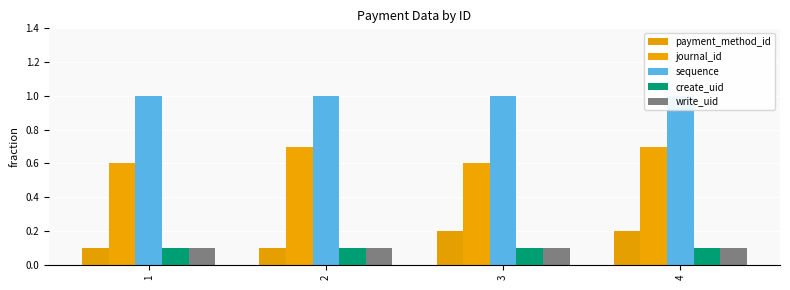

At which label does sequence reach its minimum?

1